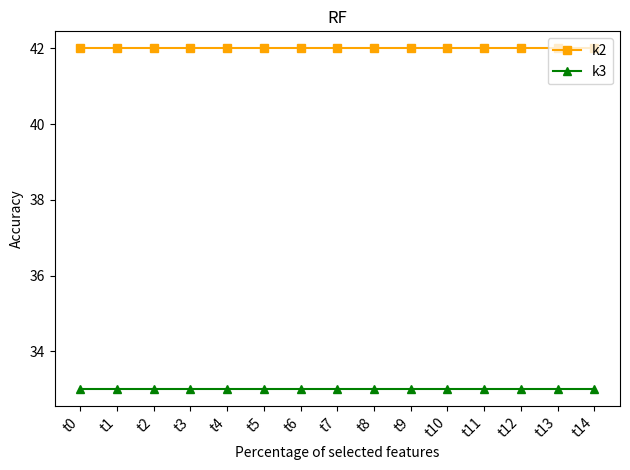

List the series in order of their peak value, lowest first.

k3, k2